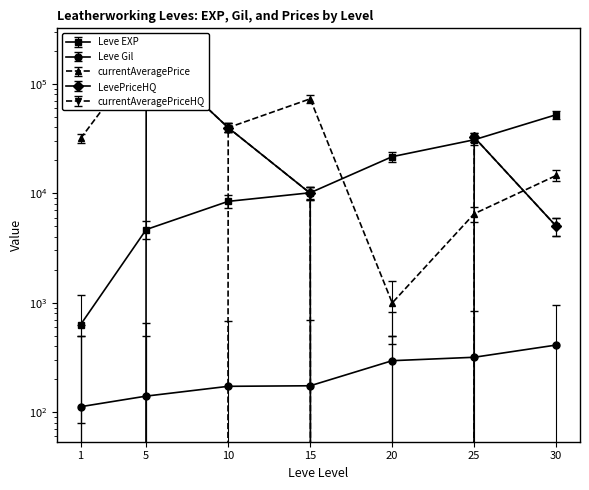

What is the difference between the highest and lowest values at 1?

35200.4